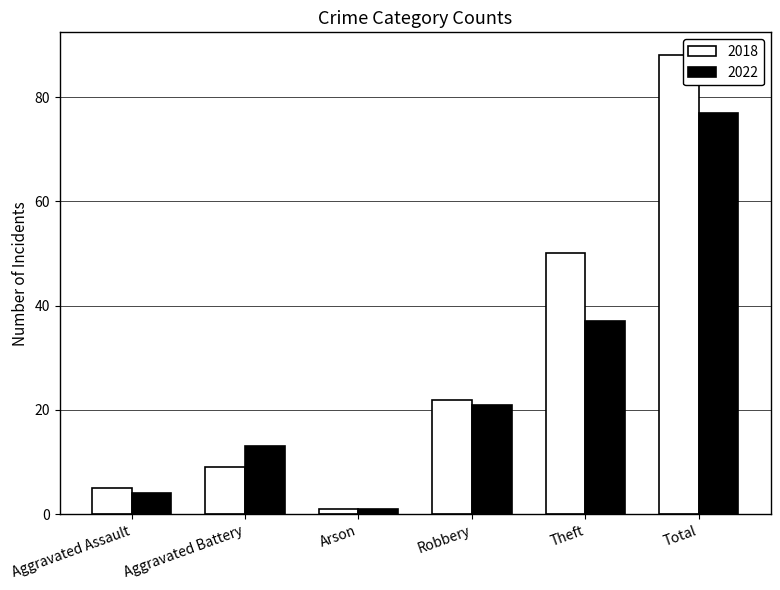

What is the total value across all series at Robbery?

43